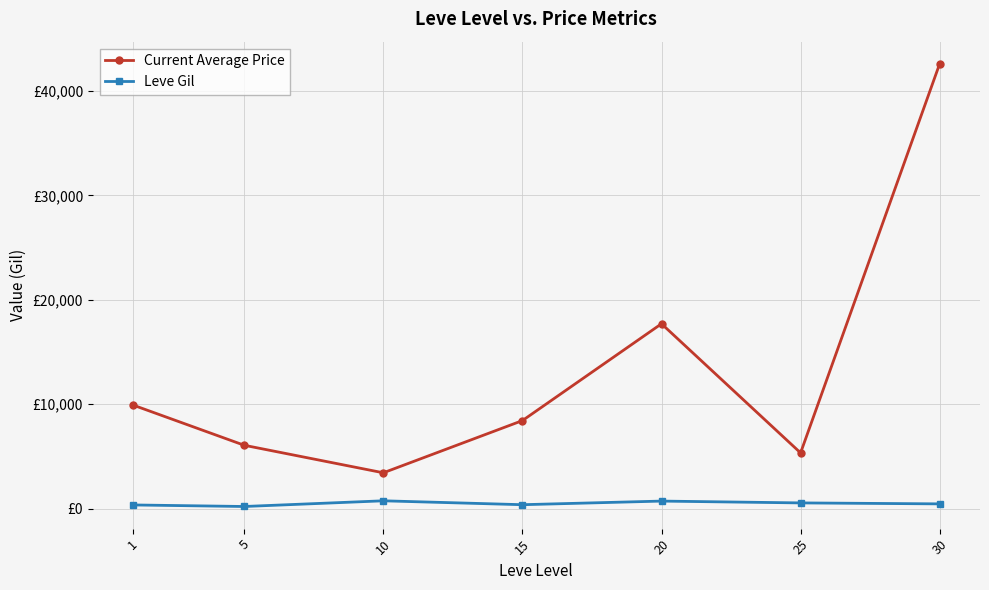

Where is the first local minimum for Current Average Price?

10